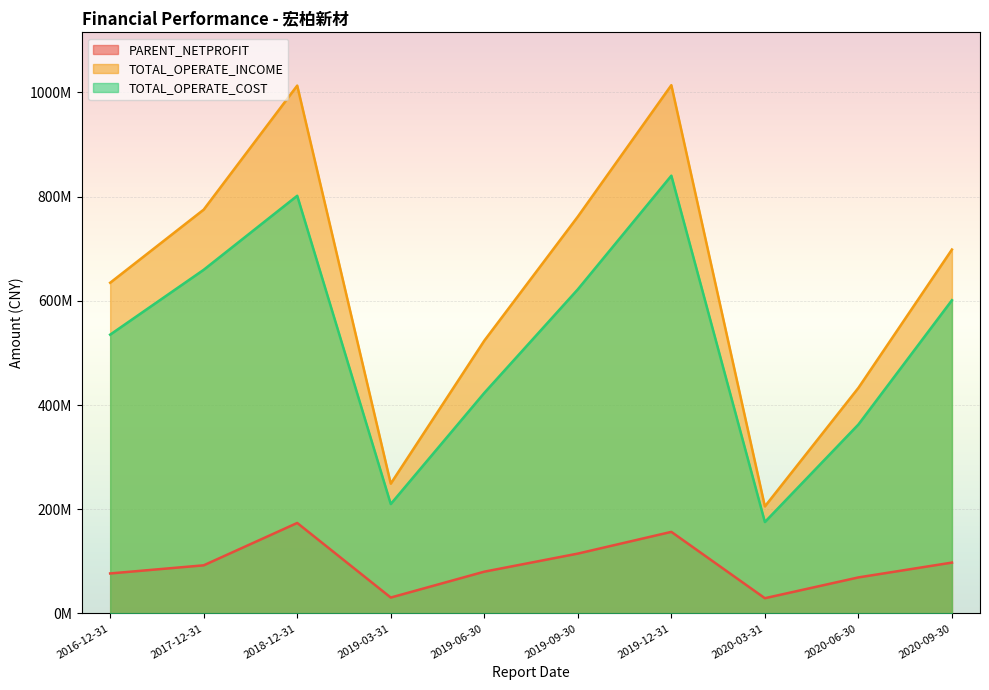

Between 2020-09-30 and 2019-09-30, which series saw the biggest shift?

TOTAL_OPERATE_INCOME